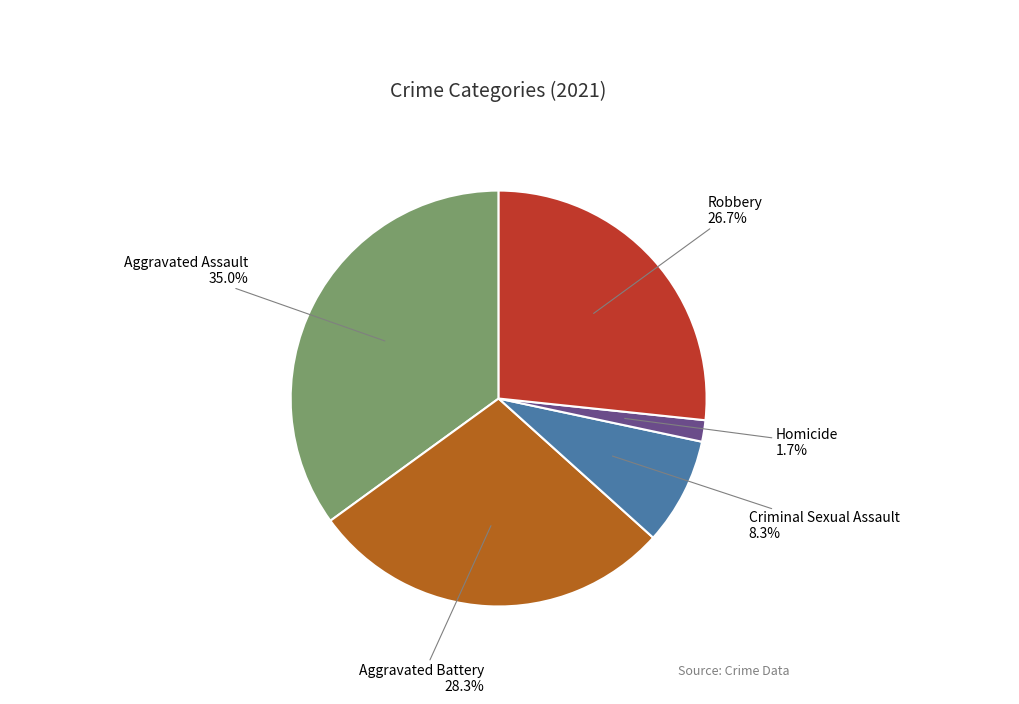

True or false: Aggravated Battery accounts for 28% of the total.

True